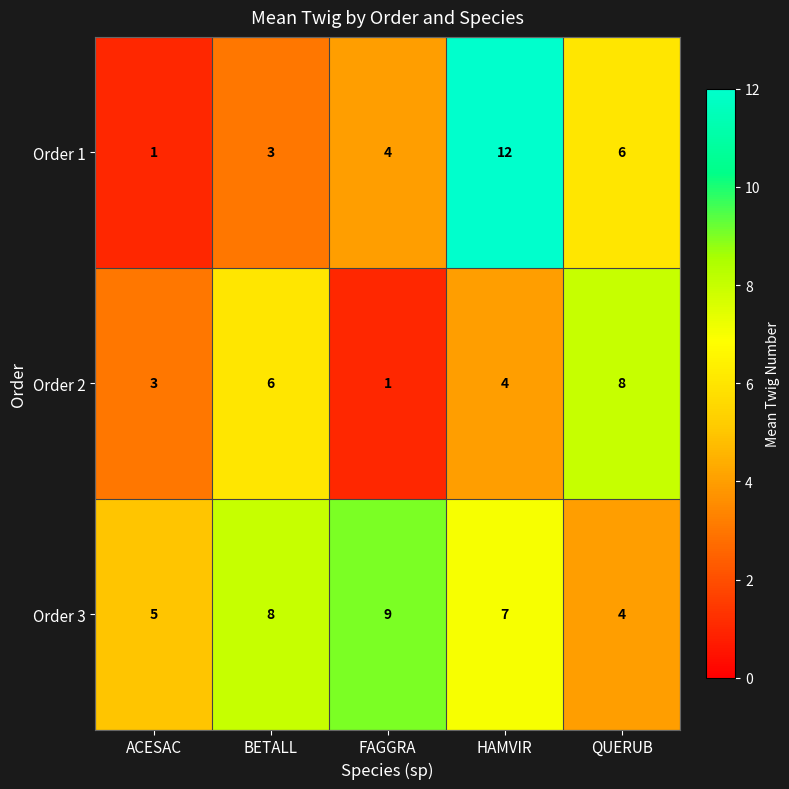

Between BETALL and FAGGRA, which series saw the biggest shift?

Order 2